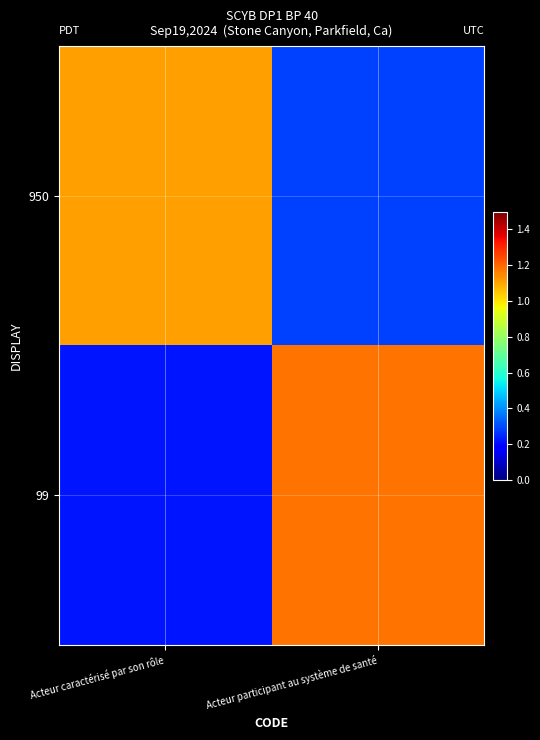

Between Acteur caractérisé par son rôle and Acteur participant au système de santé, which is larger?

Acteur caractérisé par son rôle